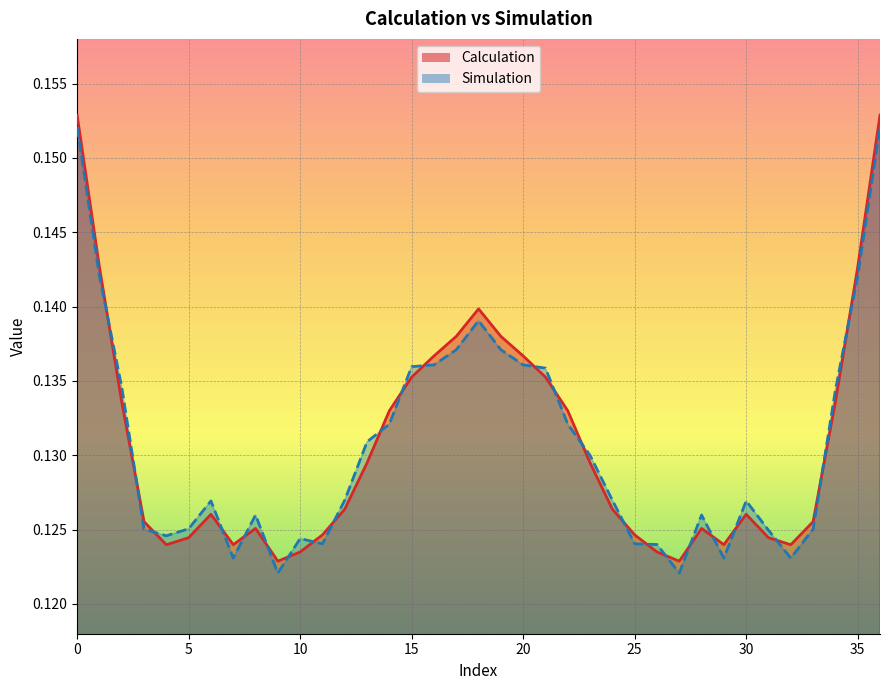

The value of Calculation at 1 is 0.1. True or false?

True